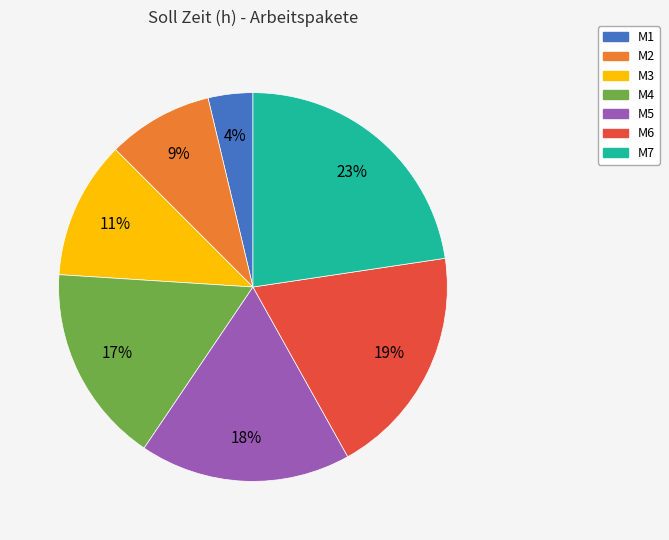

Count the number of slices in the pie.

7